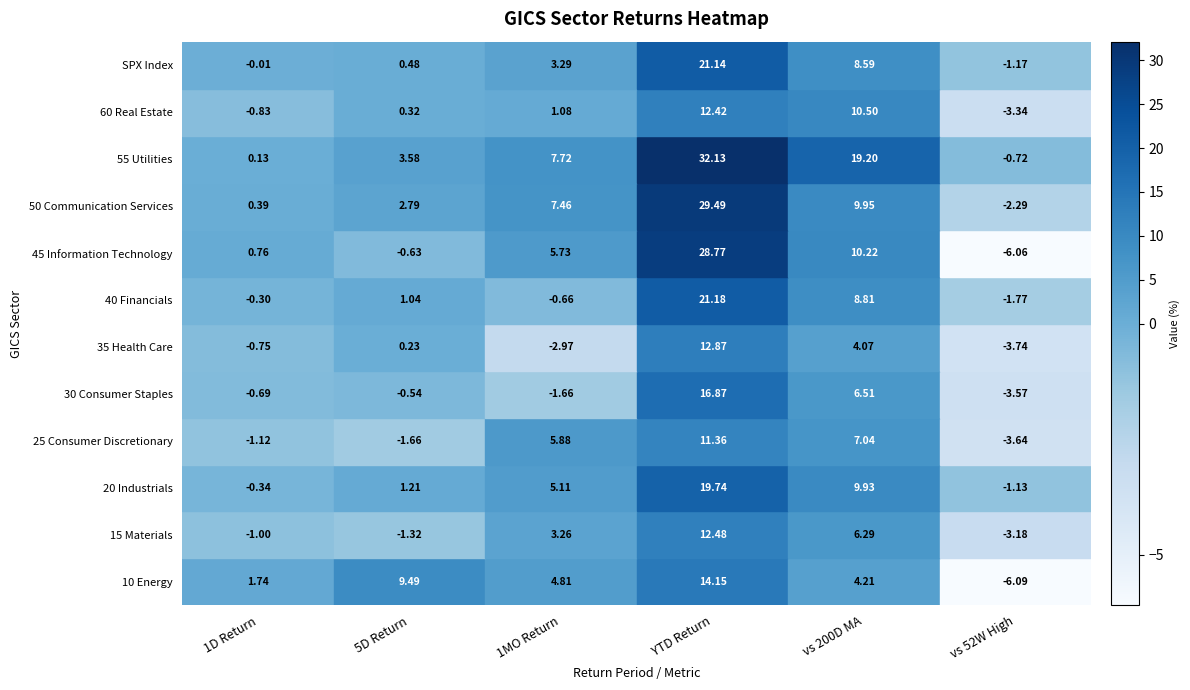

Reading right to left, list all the values displayed in this chart.

10 Energy: 5=-6.1	4=4.2	3=14.1	2=4.8	1=9.5	0=1.7
15 Materials: 5=-3.2	4=6.3	3=12.5	2=3.3	1=-1.3	0=-1.0
20 Industrials: 5=-1.1	4=9.9	3=19.7	2=5.1	1=1.2	0=-0.3
25 Consumer Discretionary: 5=-3.6	4=7.0	3=11.4	2=5.9	1=-1.7	0=-1.1
30 Consumer Staples: 5=-3.6	4=6.5	3=16.9	2=-1.7	1=-0.5	0=-0.7
35 Health Care: 5=-3.7	4=4.1	3=12.9	2=-3.0	1=0.2	0=-0.8
40 Financials: 5=-1.8	4=8.8	3=21.2	2=-0.7	1=1.0	0=-0.3
45 Information Technology: 5=-6.1	4=10.2	3=28.8	2=5.7	1=-0.6	0=0.8
50 Communication Services: 5=-2.3	4=9.9	3=29.5	2=7.5	1=2.8	0=0.4
55 Utilities: 5=-0.7	4=19.2	3=32.1	2=7.7	1=3.6	0=0.1
60 Real Estate: 5=-3.3	4=10.5	3=12.4	2=1.1	1=0.3	0=-0.8
SPX Index: 5=-1.2	4=8.6	3=21.1	2=3.3	1=0.5	0=-0.0